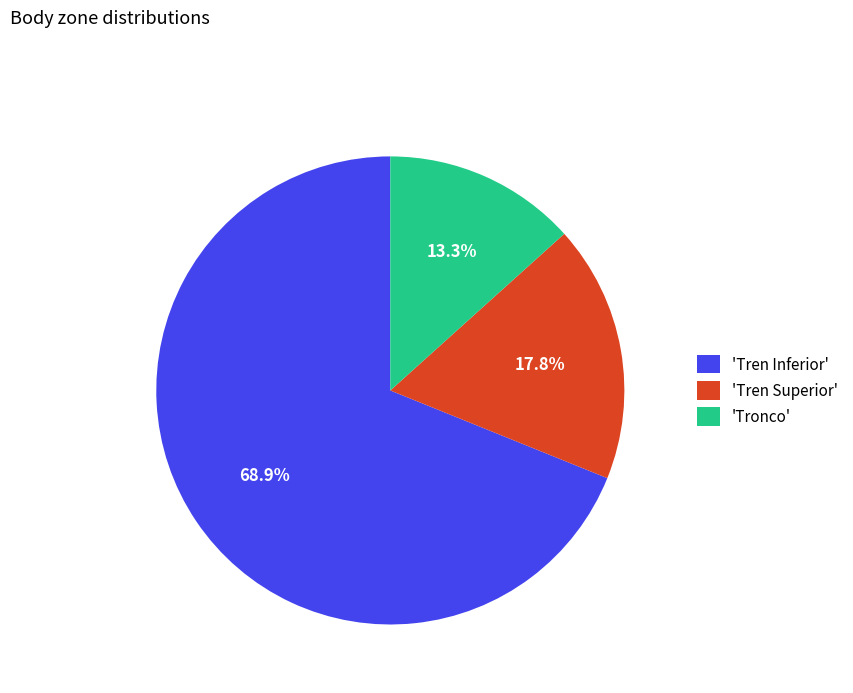

Is there any slice that represents more than half of the pie?

Yes